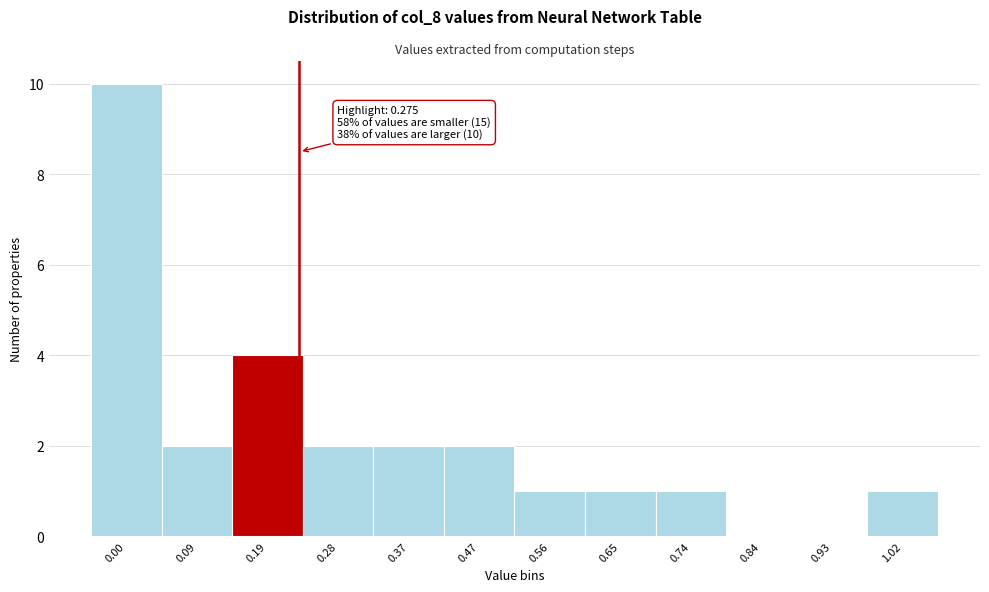

Reading right to left, extract all data points from this chart.

1.02=1	0.93=0	0.84=0	0.74=1	0.65=1	0.56=1	0.47=2	0.37=2	0.28=2	0.19=4	0.09=2	0.00=10